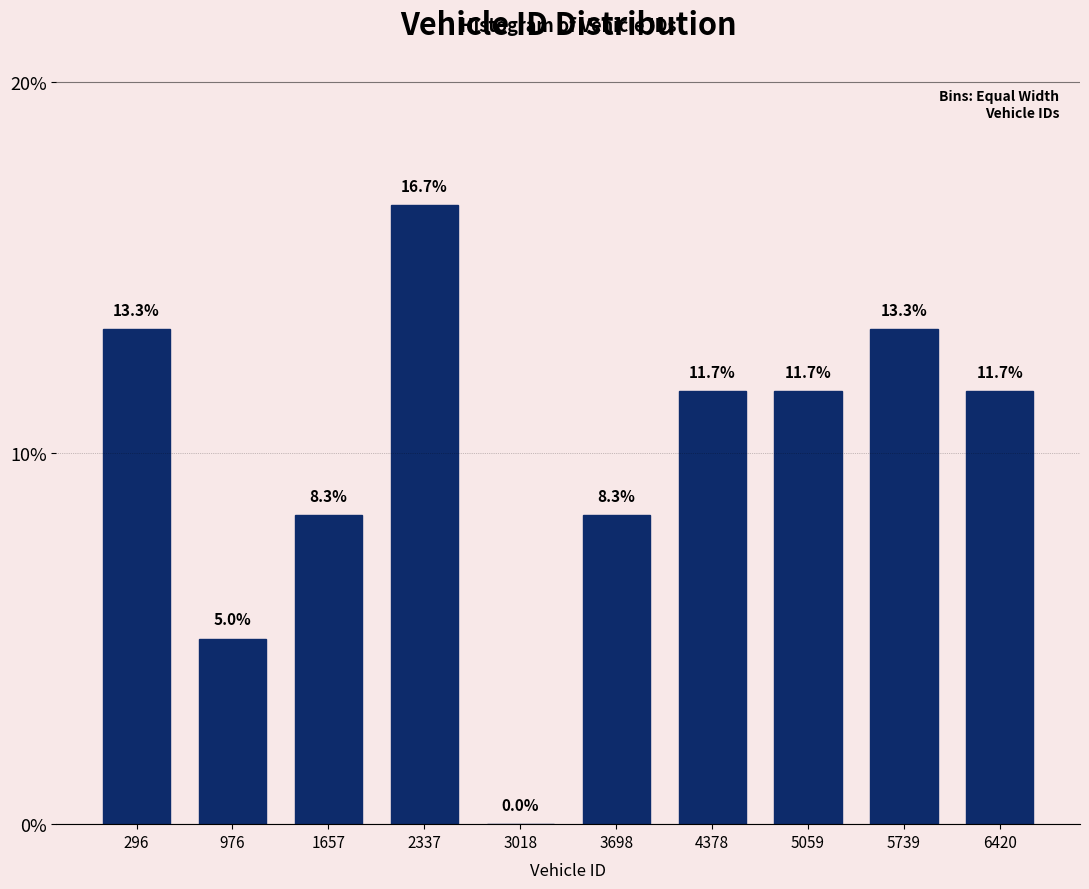

Reading left to right, what are all the values shown in this chart?

296=13.3	976=5.0	1657=8.3	2337=16.7	3018=0.0	3698=8.3	4378=11.7	5059=11.7	5739=13.3	6420=11.7